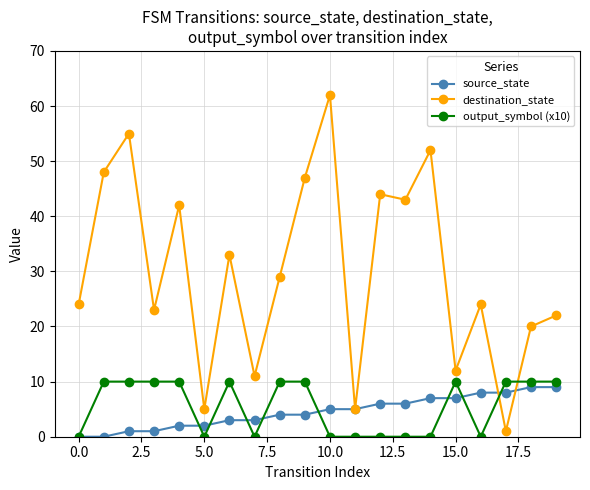

True or false: destination_state has more than 2 interior local peaks.

True